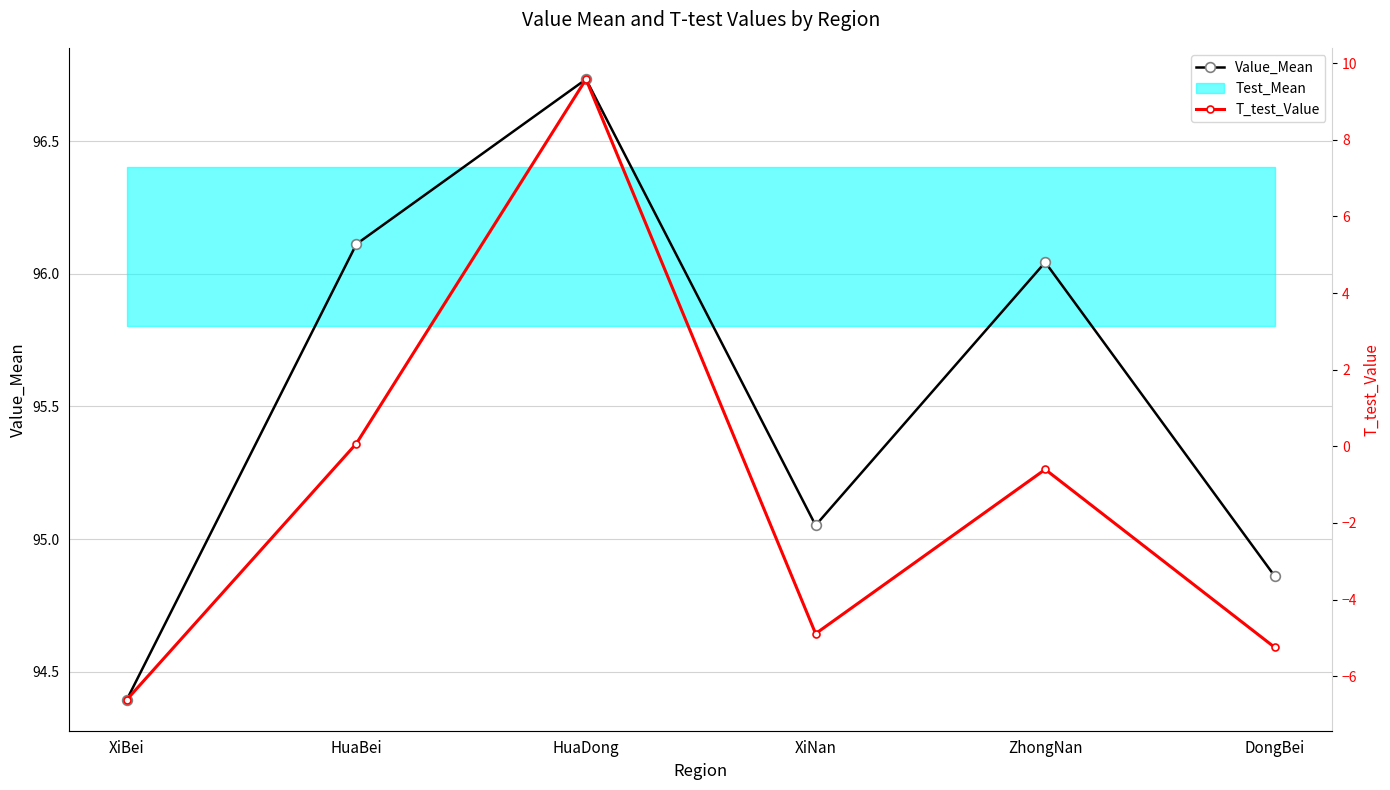

Reading left to right, what are all the values shown in this chart?

Value_Mean: XiBei=94.4	HuaBei=96.1	HuaDong=96.7	XiNan=95.1	ZhongNan=96.0	DongBei=94.9
T_test_Value: XiBei=-6.6	HuaBei=0.1	HuaDong=9.6	XiNan=-4.9	ZhongNan=-0.6	DongBei=-5.3